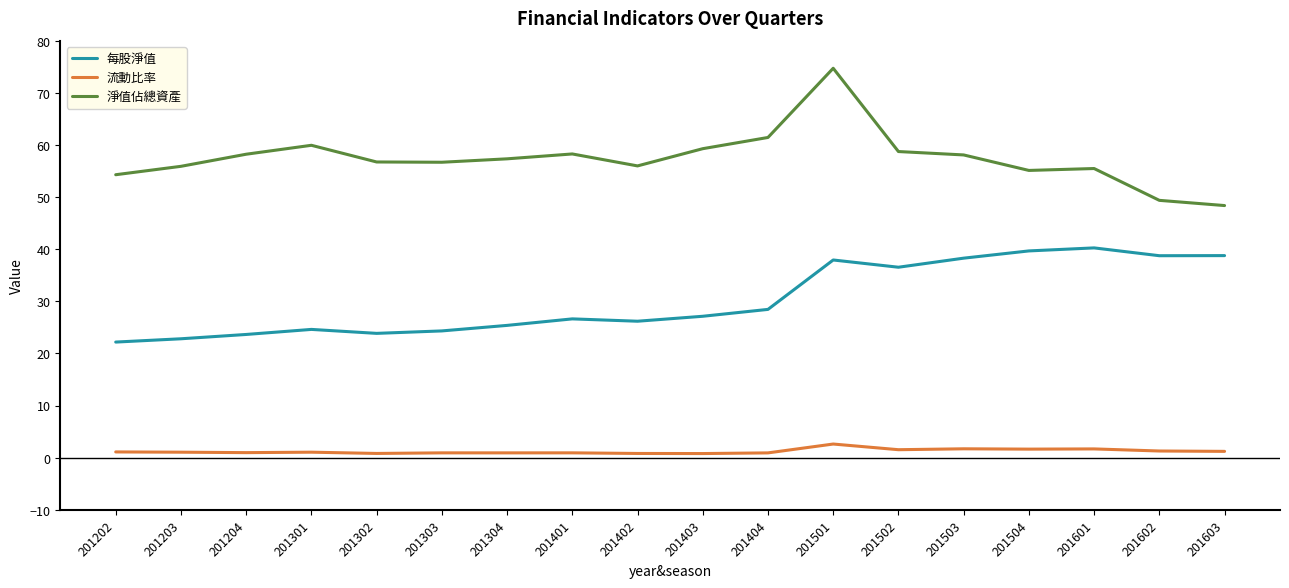

True or false: 每股淨值 has more than 1 interior local peaks.

True